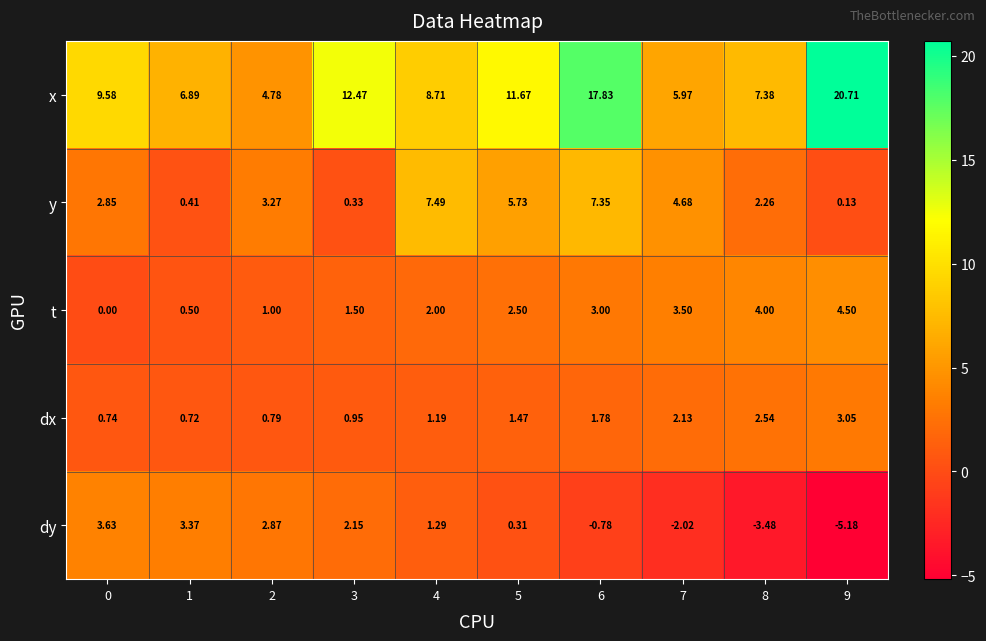

List the series in order of their peak value, lowest first.

dx, dy, t, y, x